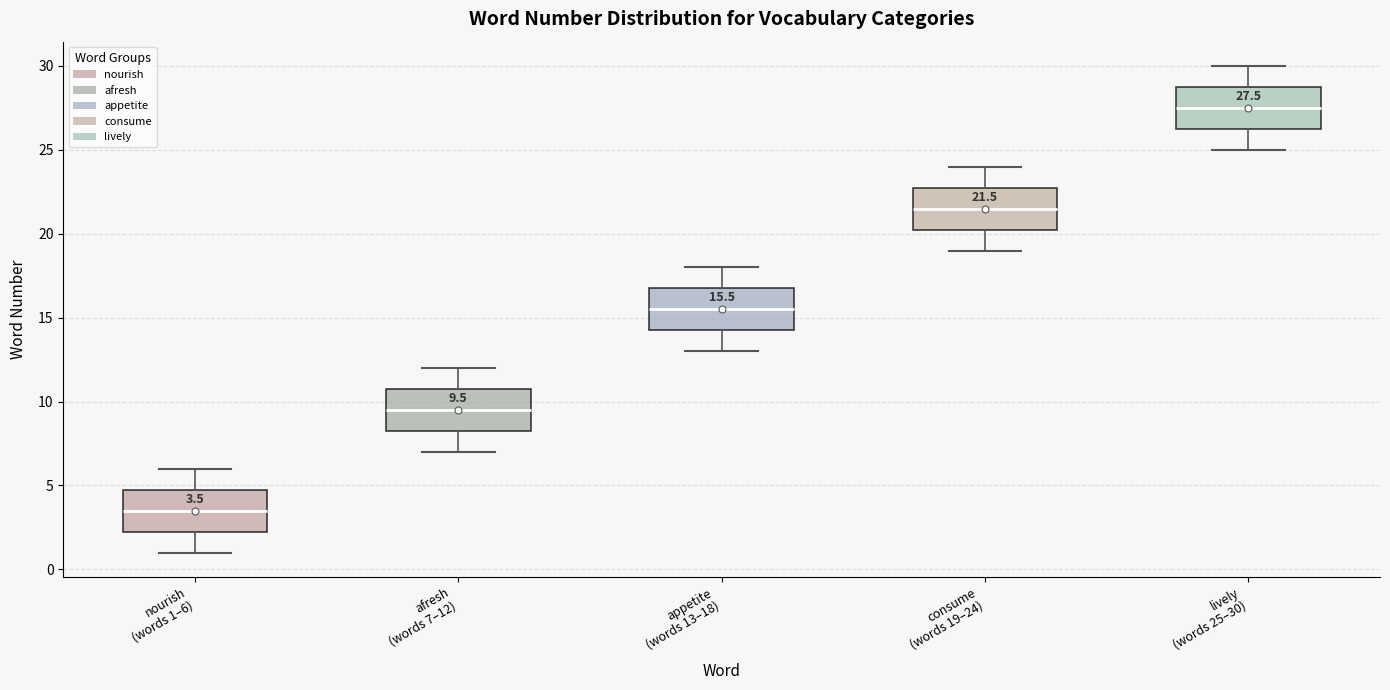

Which box has the highest median line?

lively (words 25–30)